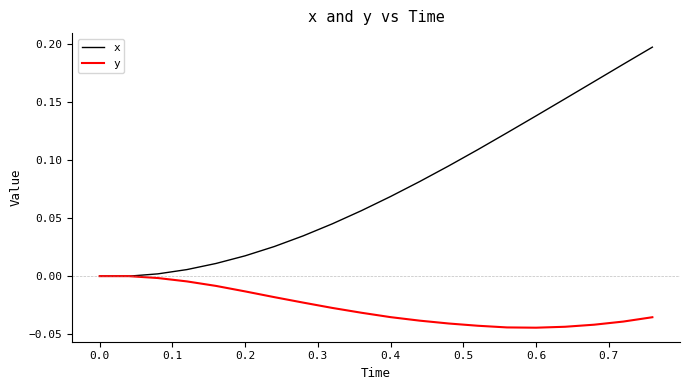

Rank the series by their average value, from lowest to highest.

y, x